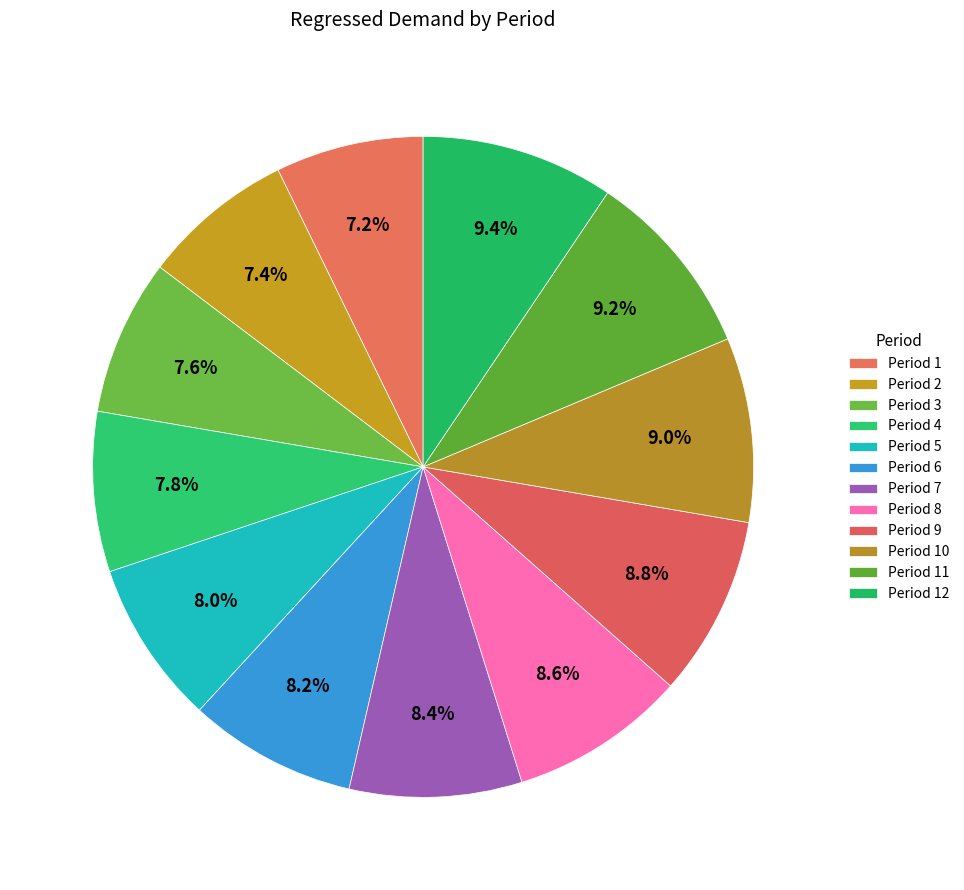

How many slices are in this pie chart?

12